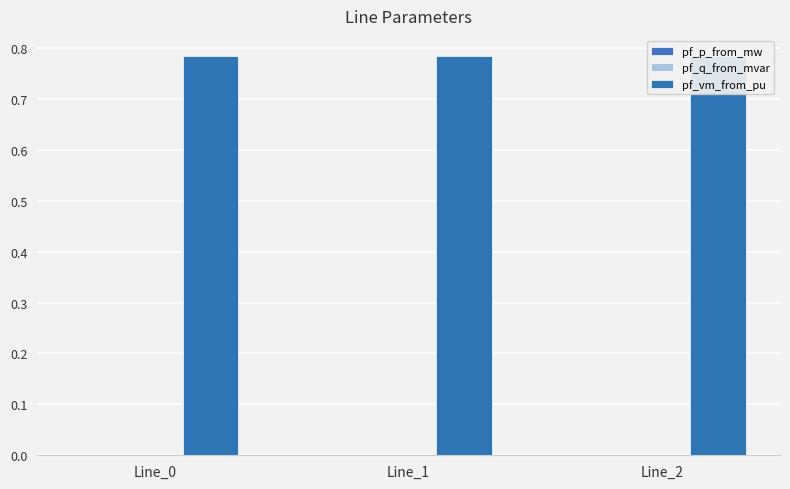

Rank the categories by pf_vm_from_pu value from lowest to highest.

Line_0, Line_1, Line_2